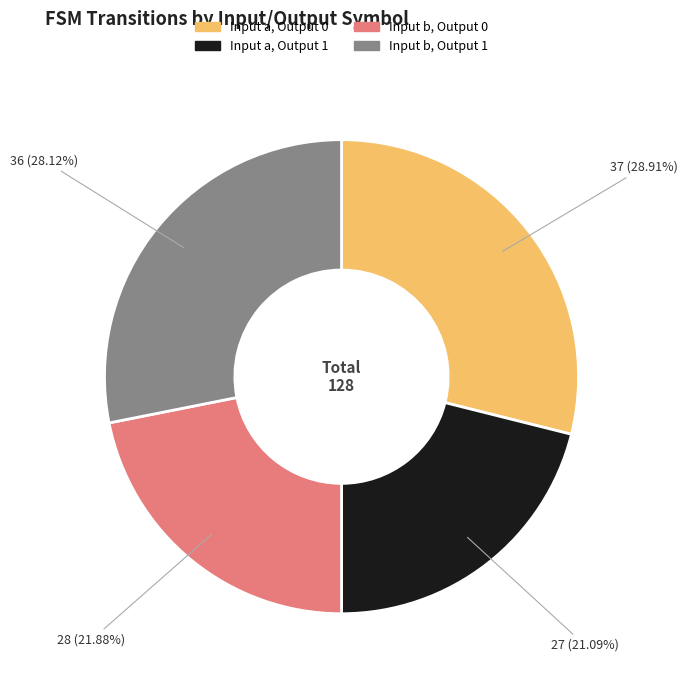

Does any single category account for the majority?

No